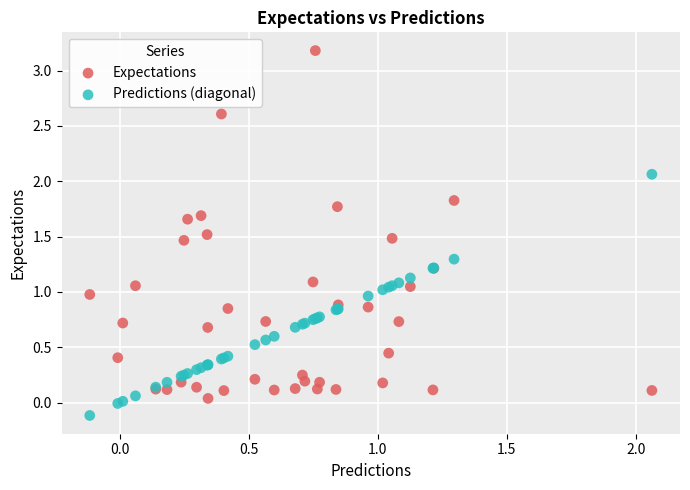

What is the X range (max minus min) for the scatter plot?

2.2